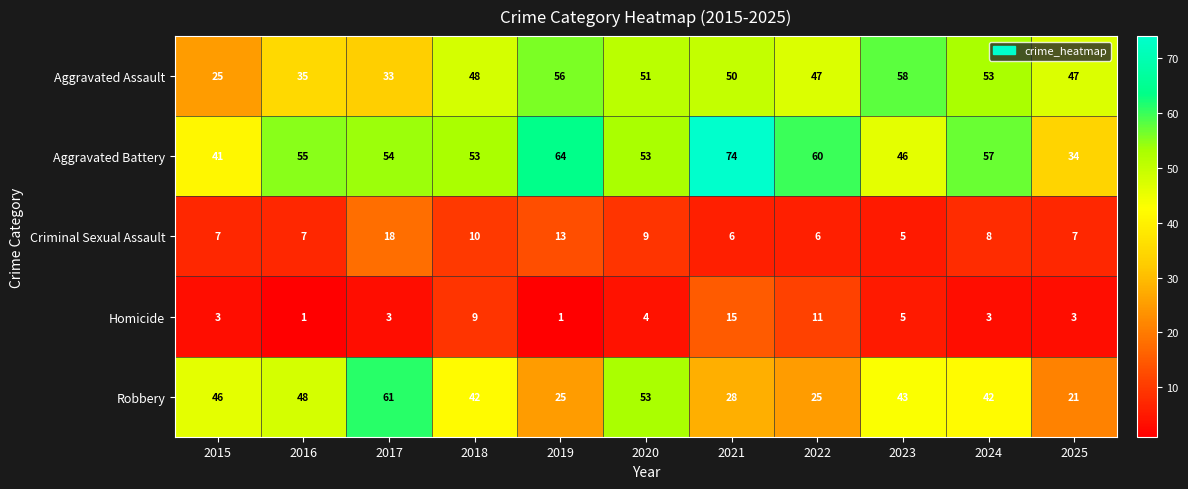

What is the difference between the highest and lowest values at 2019?

63